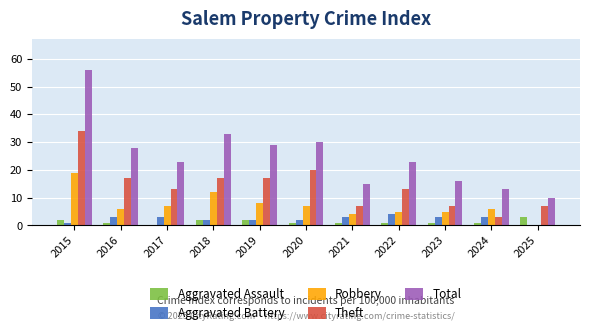

Where does the Total series first go above 23?

2015